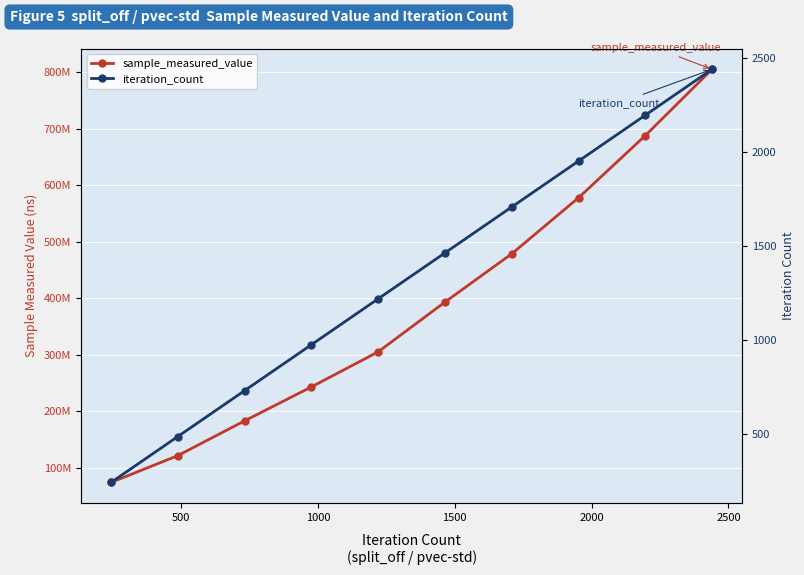

How many values in the iteration_count series are below 1464?

5